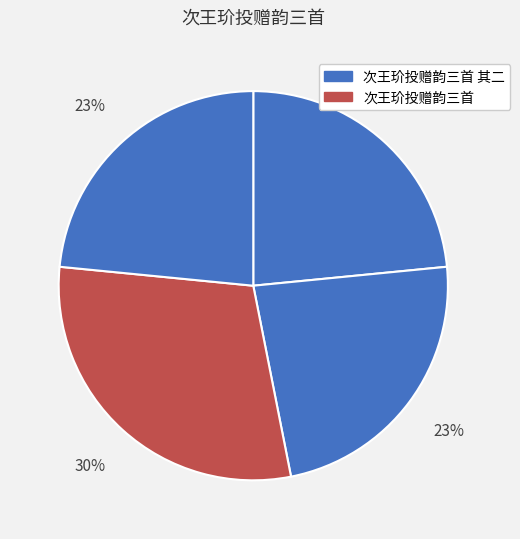

How many slices are in this pie chart?

4